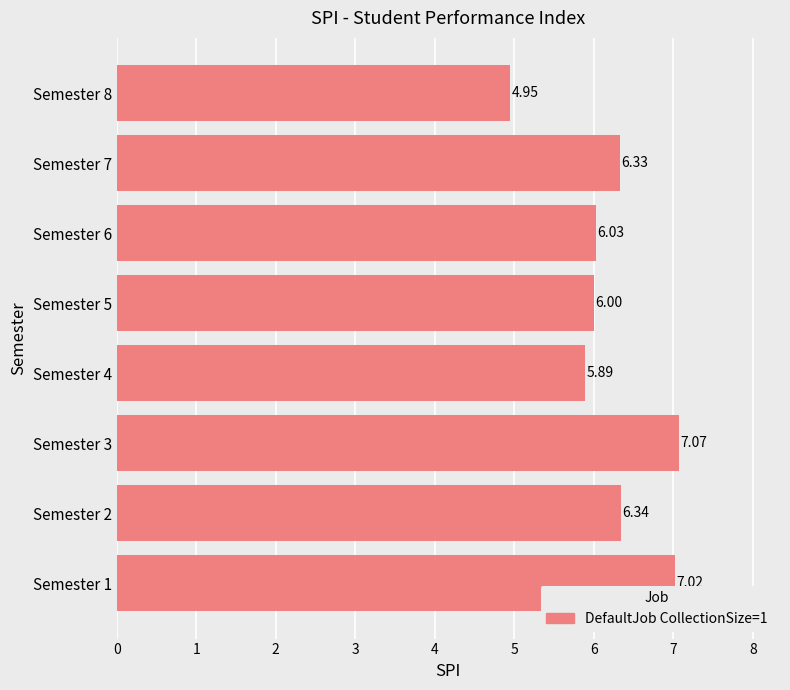

What is the sum of the values at Semester 4 and Semester 6?

11.9